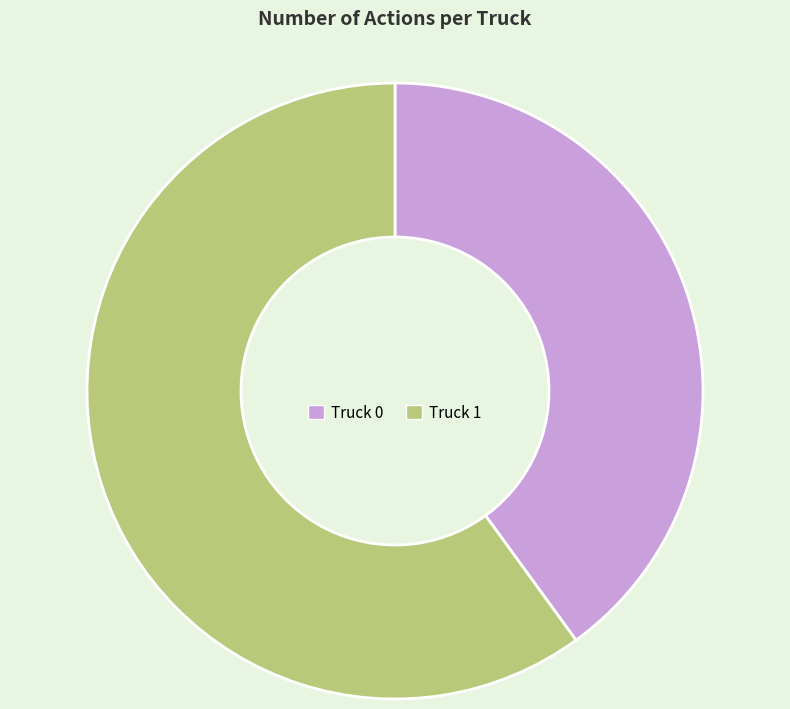

Approximately how many times larger is the value at Truck 1 compared to Truck 0?

1.5